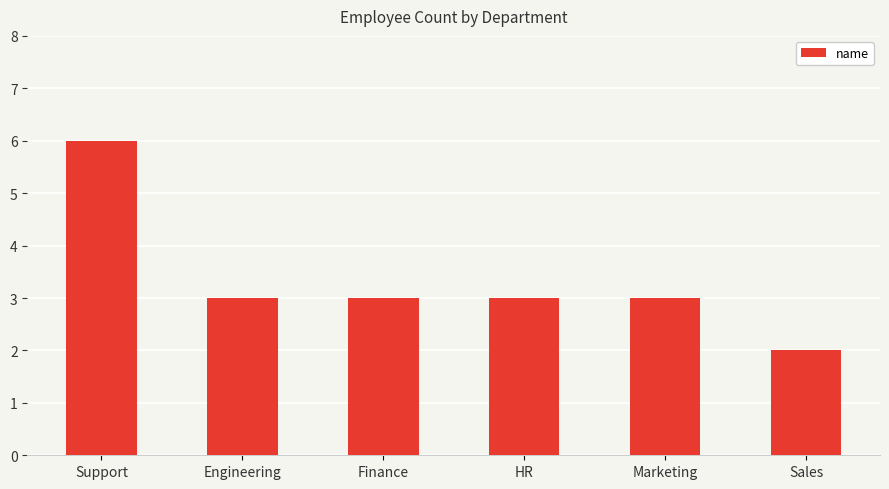

Is it true that the value at Engineering is 3?

True